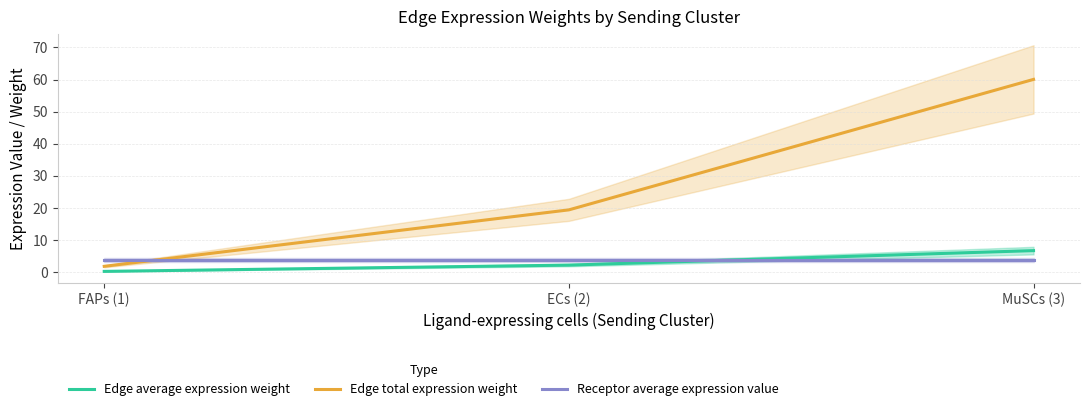

Reading left to right, list all the values displayed in this chart.

Edge average expression weight: 0.2	2.2	6.7
Edge total expression weight: 1.8	19.4	60.0
Receptor average expression value: 3.7	3.7	3.7